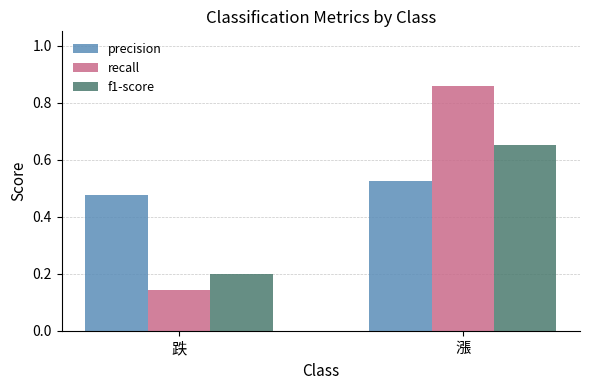

The f1-score series shows 0.1 at 跌. True or false?

False